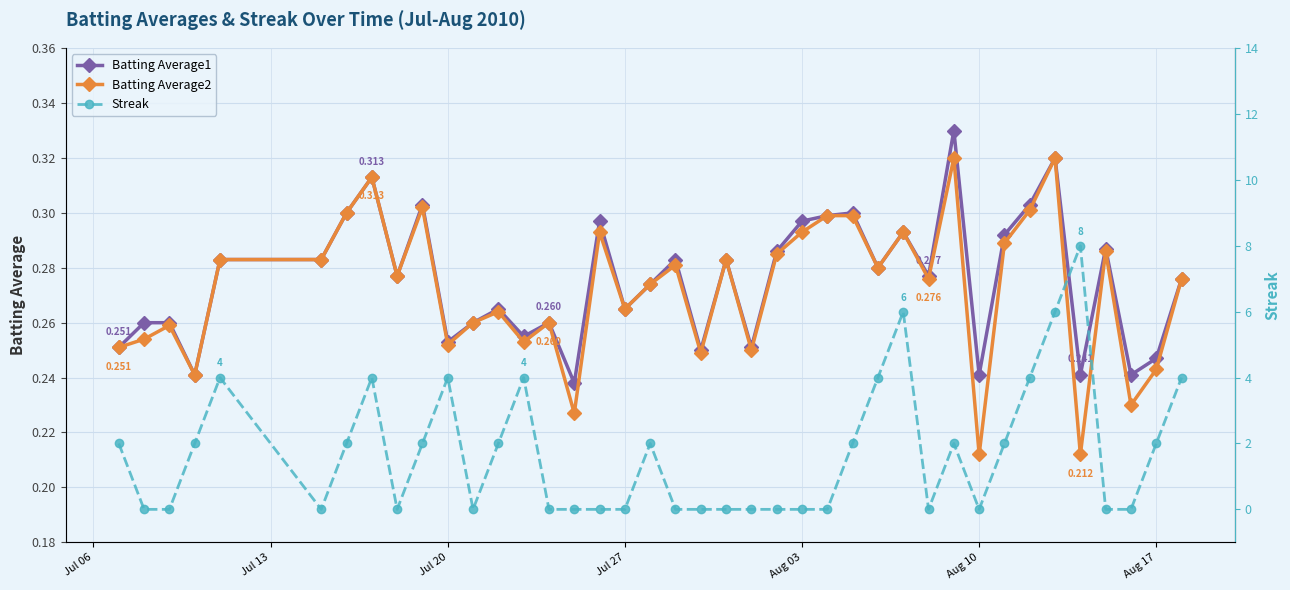

Reading right to left, what are all the values shown in this chart?

Batting Average1: 0.3	0.2	0.2	0.3	0.2	0.3	0.3	0.3	0.2	0.3	0.3	0.3	0.3	0.3	0.3	0.3	0.3	0.3	0.3	0.2	0.3	0.3	0.3	0.3	0.2	0.3	0.3	0.3	0.3	0.3	0.3	0.3	0.3	0.3	0.3	0.3	0.2	0.3	0.3	0.3
Batting Average2: 0.3	0.2	0.2	0.3	0.2	0.3	0.3	0.3	0.2	0.3	0.3	0.3	0.3	0.3	0.3	0.3	0.3	0.2	0.3	0.2	0.3	0.3	0.3	0.3	0.2	0.3	0.3	0.3	0.3	0.3	0.3	0.3	0.3	0.3	0.3	0.3	0.2	0.3	0.3	0.3
Streak: 4.0	2.0	0.0	0.0	8.0	6.0	4.0	2.0	0.0	2.0	0.0	6.0	4.0	2.0	0.0	0.0	0.0	0.0	0.0	0.0	0.0	2.0	0.0	0.0	0.0	0.0	4.0	2.0	0.0	4.0	2.0	0.0	4.0	2.0	0.0	4.0	2.0	0.0	0.0	2.0